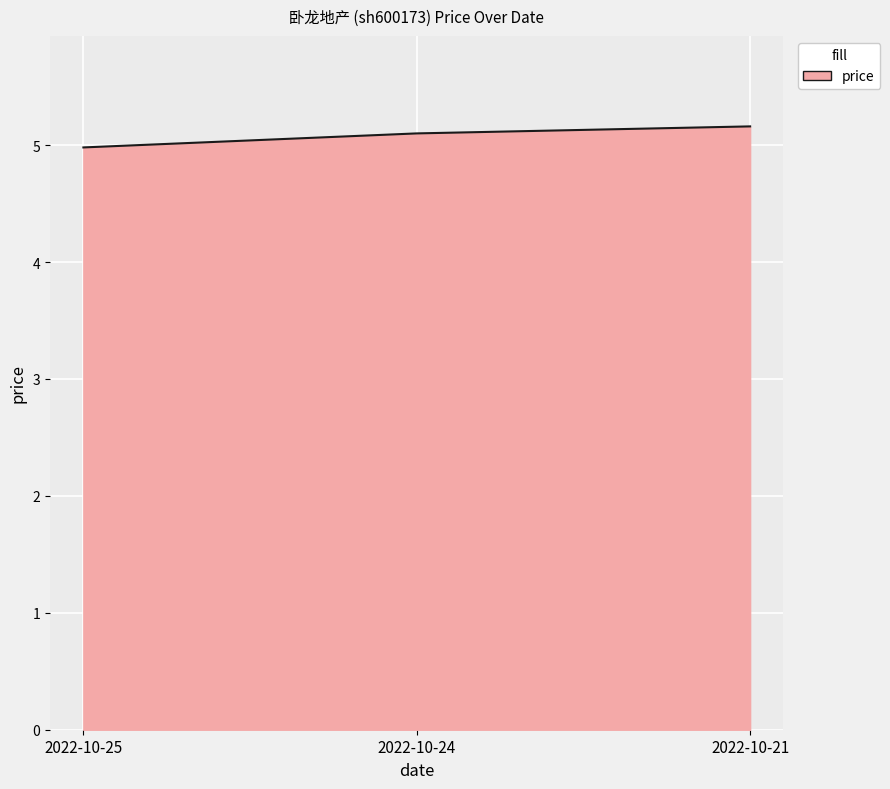

Which has a higher value, 2022-10-25 or 2022-10-21?

2022-10-21